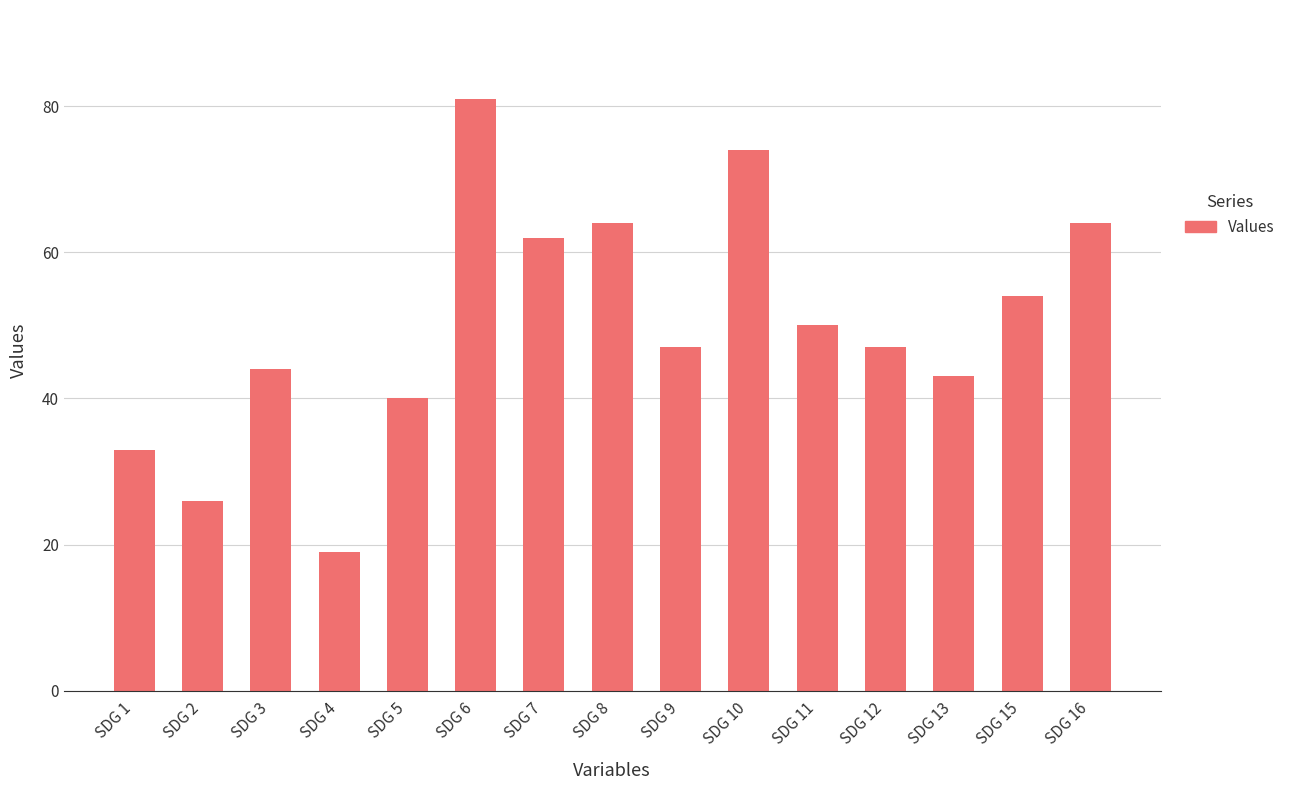

What is the ratio of the value at SDG 12 to the value at SDG 8?

0.7